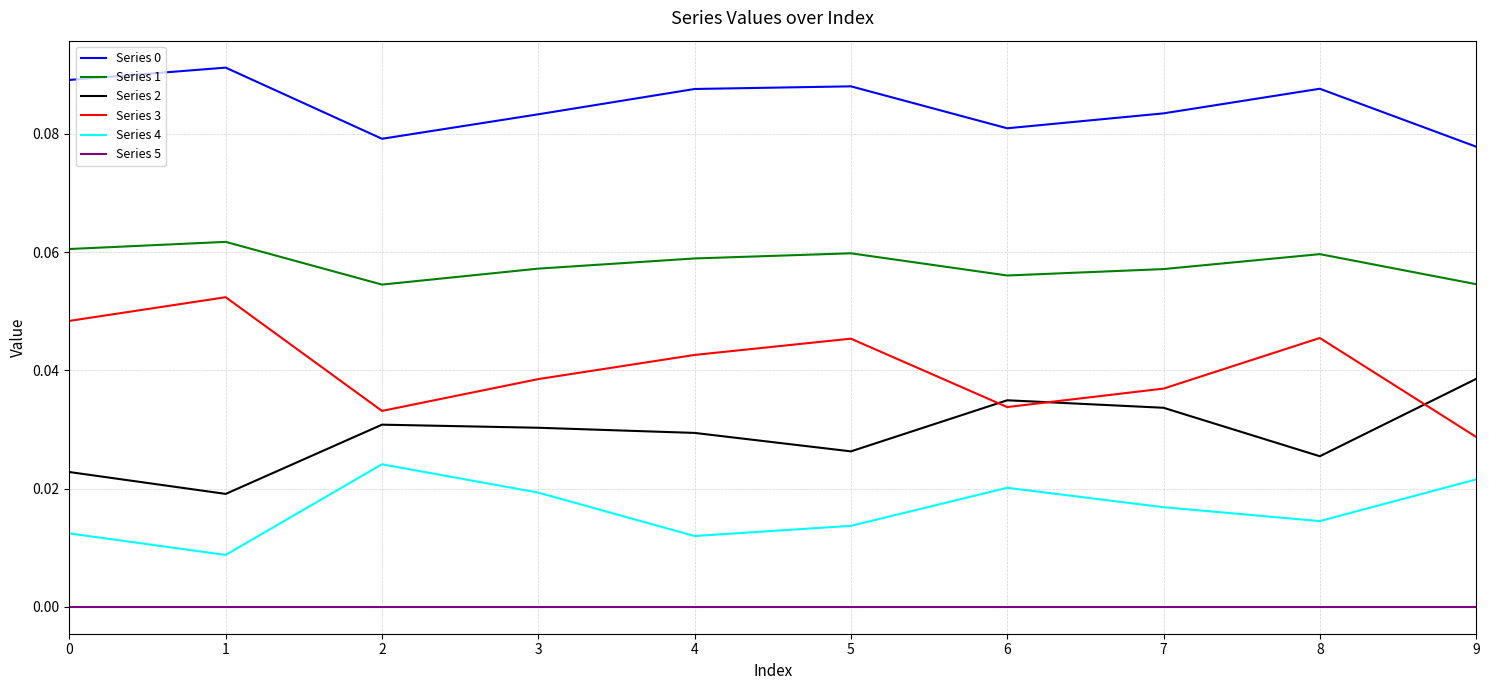

Is it true that Series 1 equals 0.0 at 1?

False